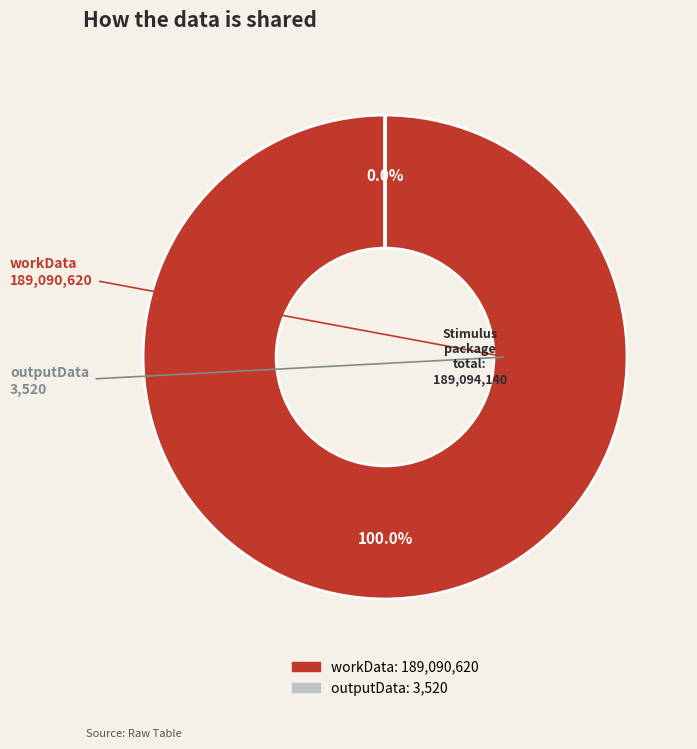

What is the smallest slice in the pie chart?

outputData